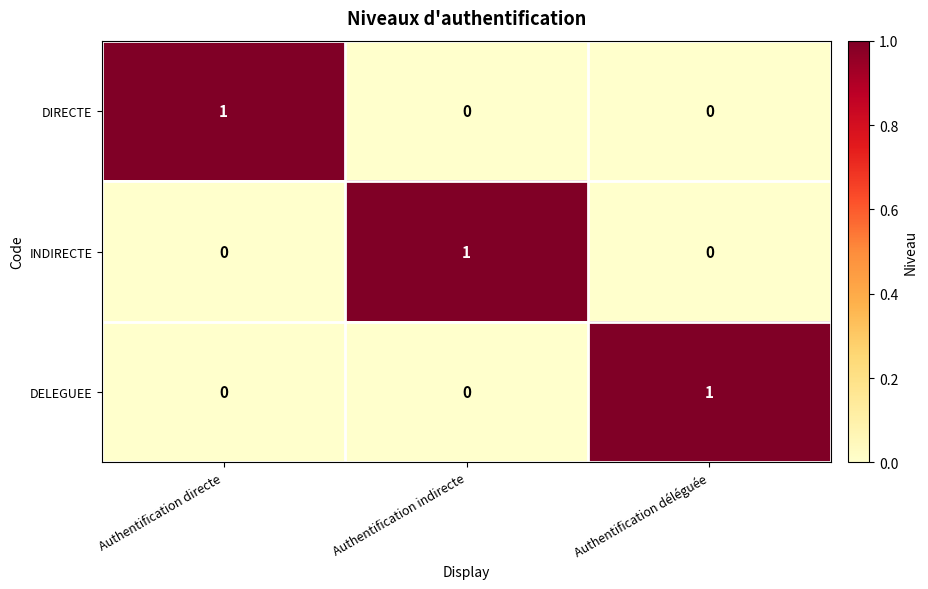

Count the DELEGUEE values in the range 0 to 1.

3